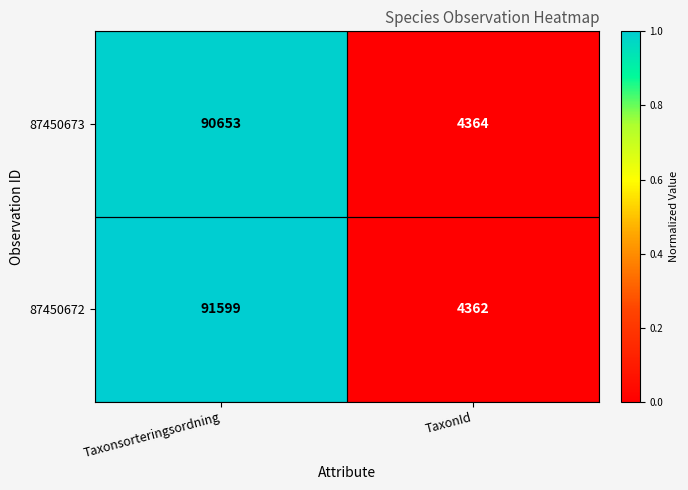

Between Taxonsorteringsordning and TaxonId, which series saw the biggest shift?

87450672